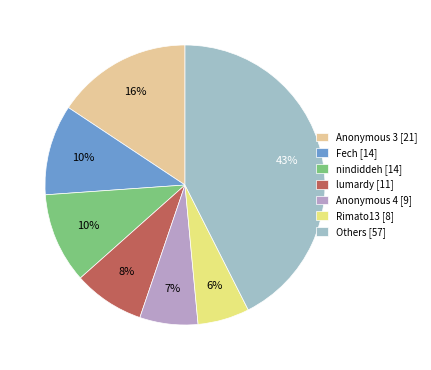

The Anonymous 3 [21] slice represents 16% of the pie. True or false?

True